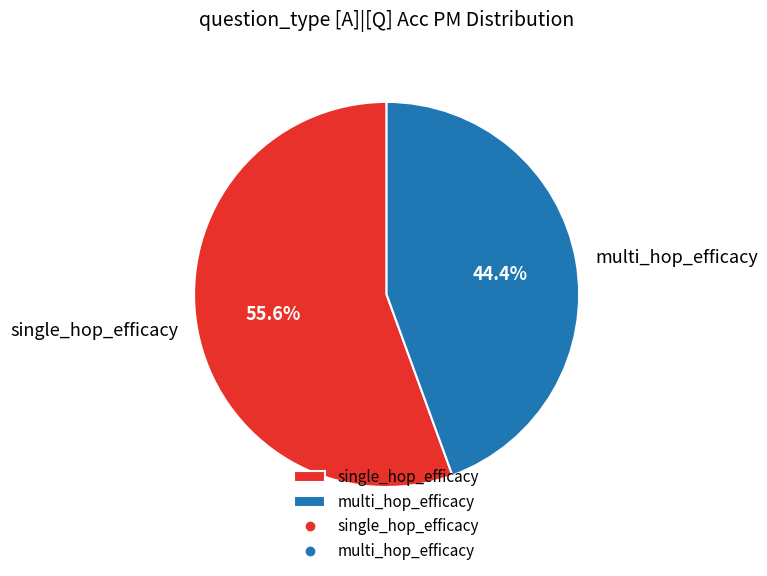

Is the sum of single_hop_efficacy and multi_hop_efficacy greater than half?

Yes